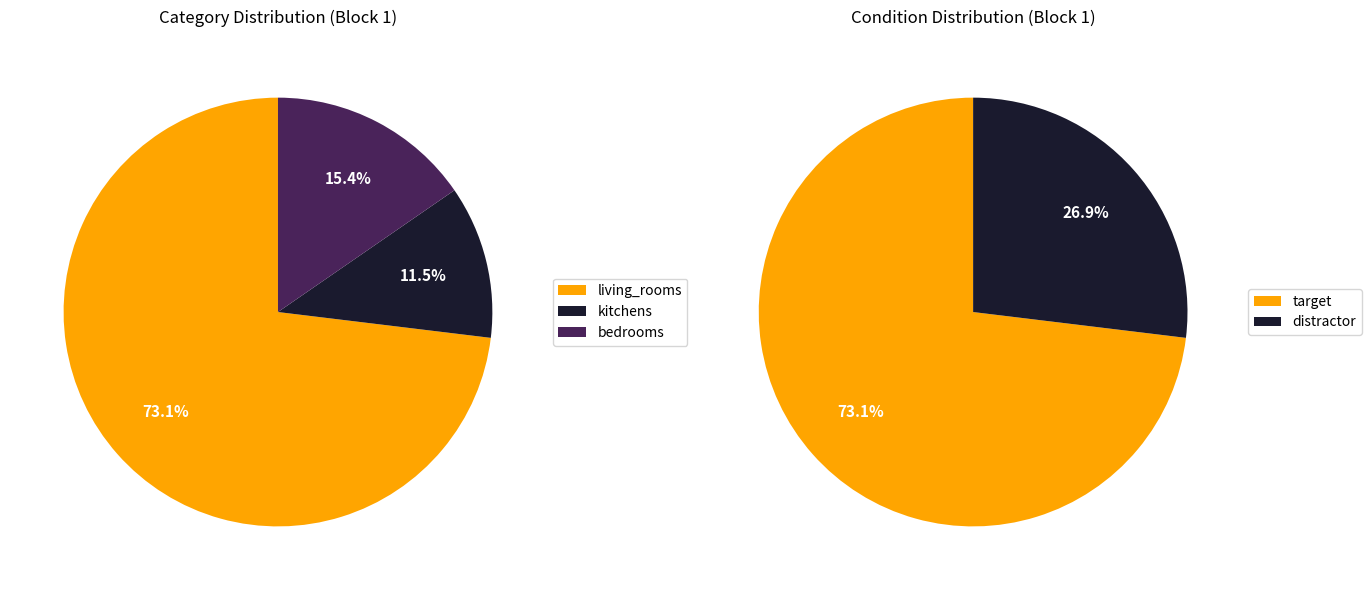

Combined, do kitchens and living_rooms account for over 50%?

Yes